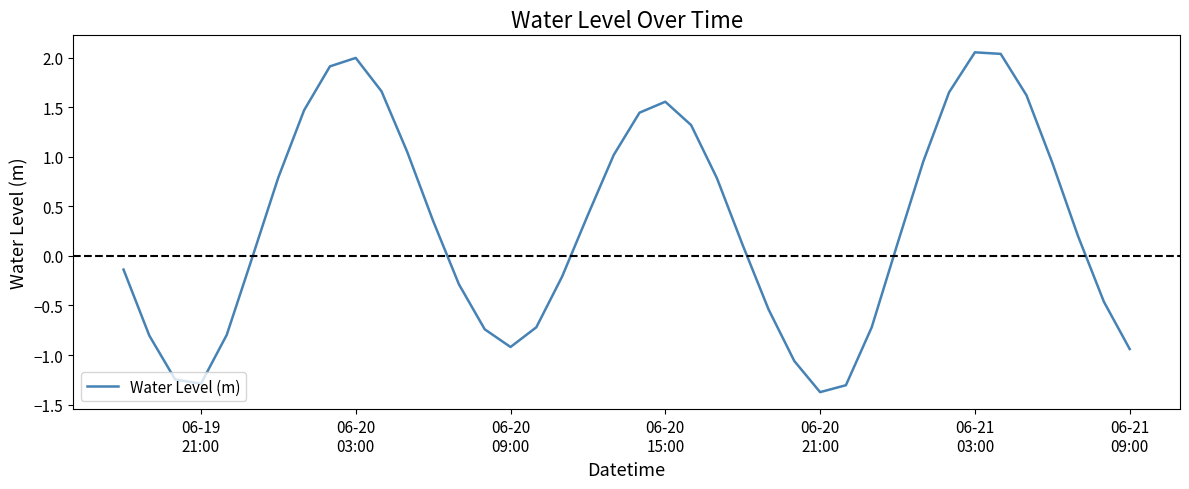

What is the minimum value shown in the chart?

-1.4